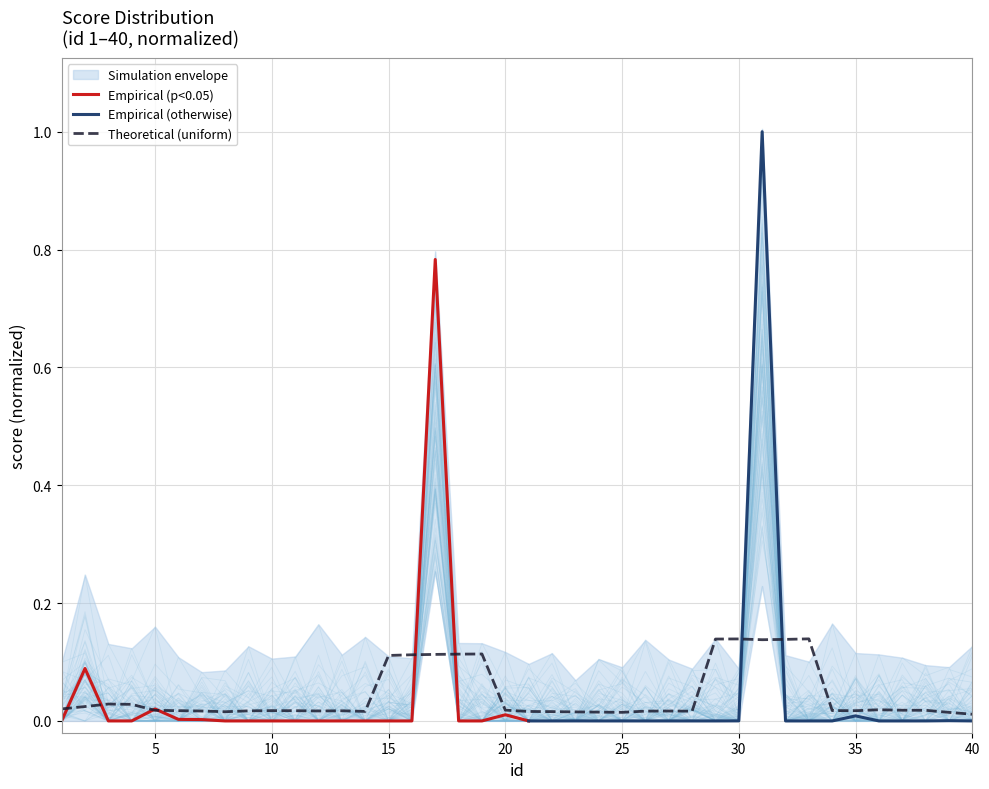

Which has a higher value, 24 or 7?

7